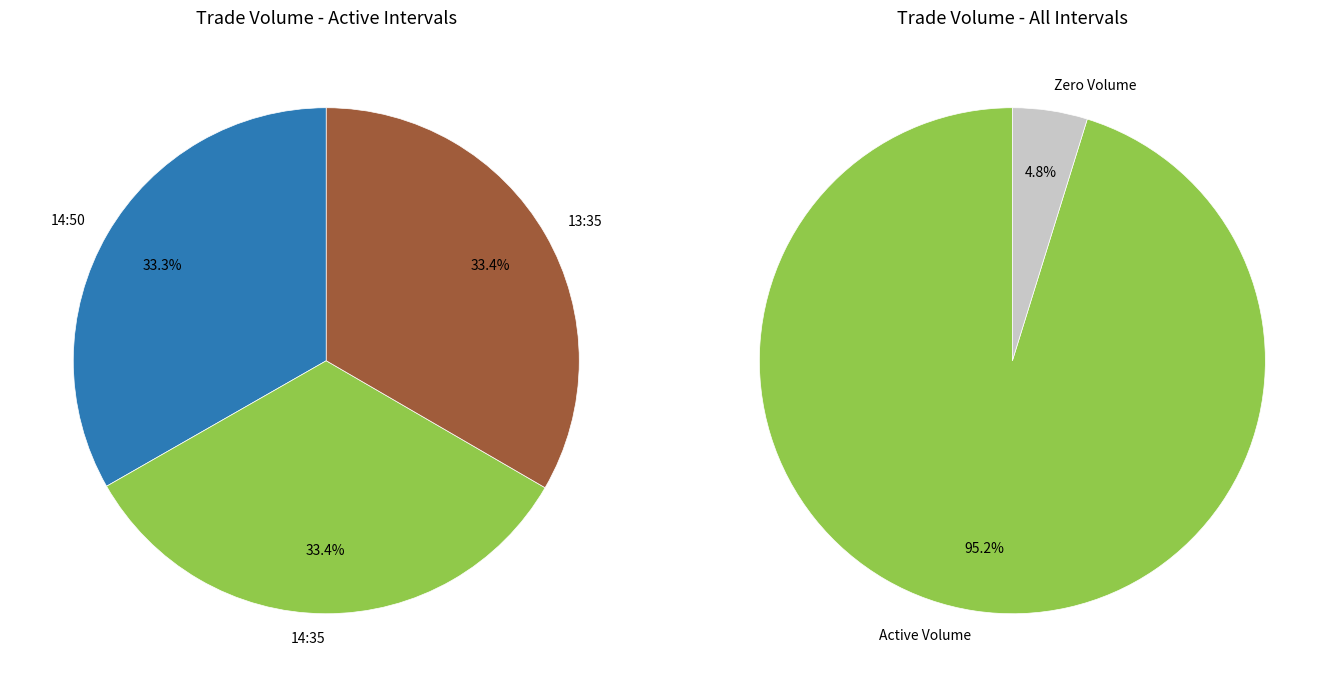

Is there any slice that represents more than half of the pie?

No